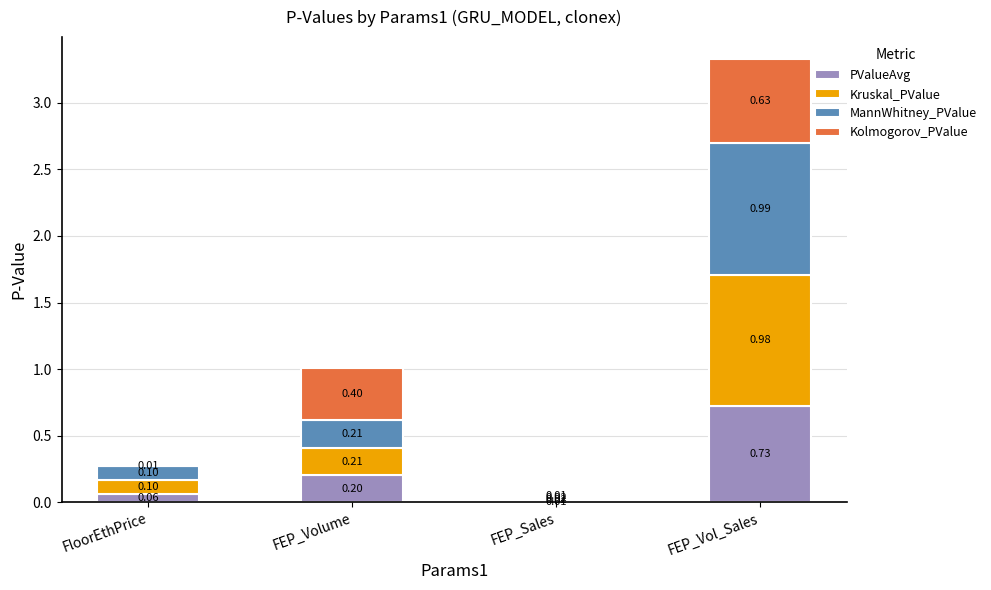

Which category has the highest value in the PValueAvg series?

FEP_Vol_Sales